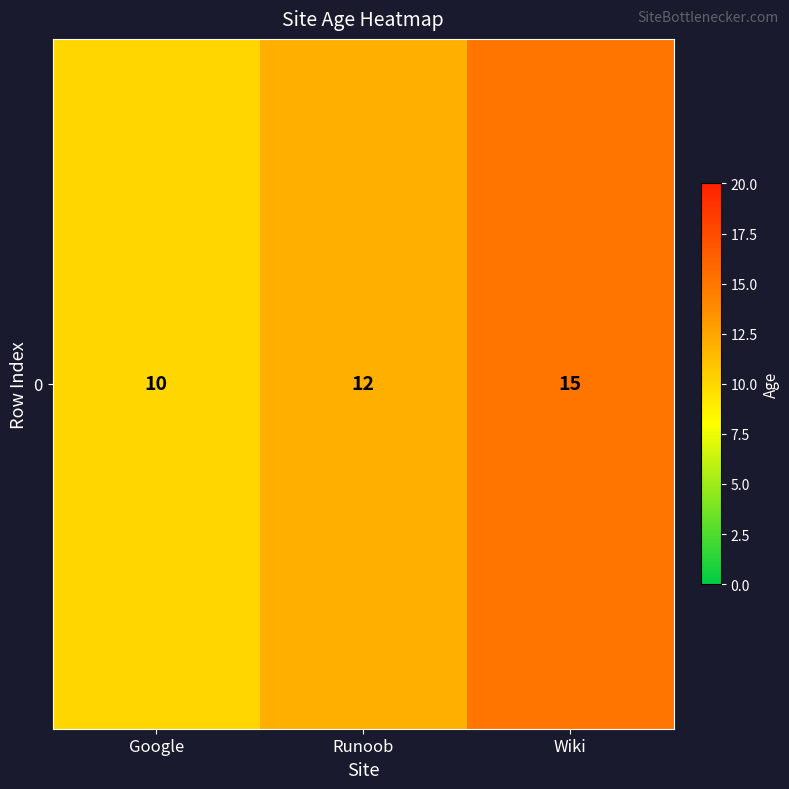

What is the difference between the maximum and minimum values?

5